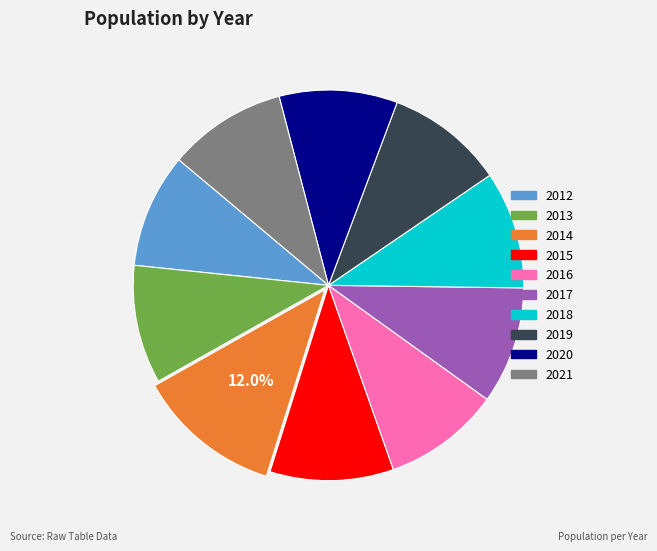

Approximately how many times larger is the value at 2014 compared to 2017?

1.2